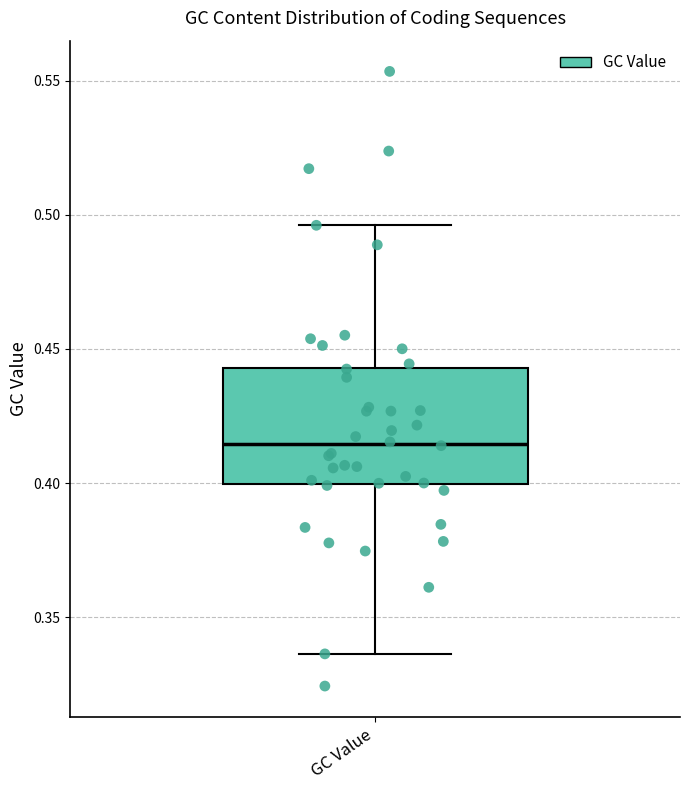

Read this box plot against the y-axis: the position of the median line, the range covered by the box, and the ends of both whiskers. The values are not printed on the chart, so give them approximately, as read against the axis.

median 0.415, box 0.400 to 0.445, whiskers 0.335 to 0.495